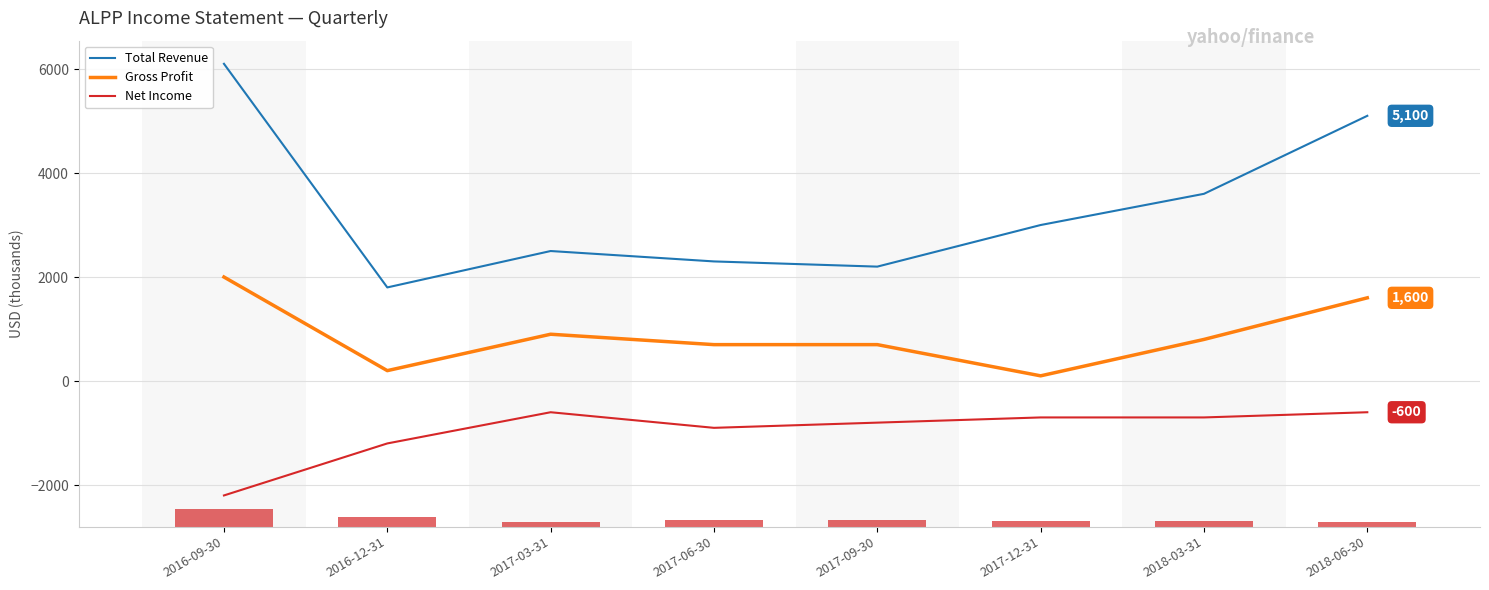

Is the value of Net Income at 2017-12-31 greater than the value of Gross Profit at 2016-12-31?

No